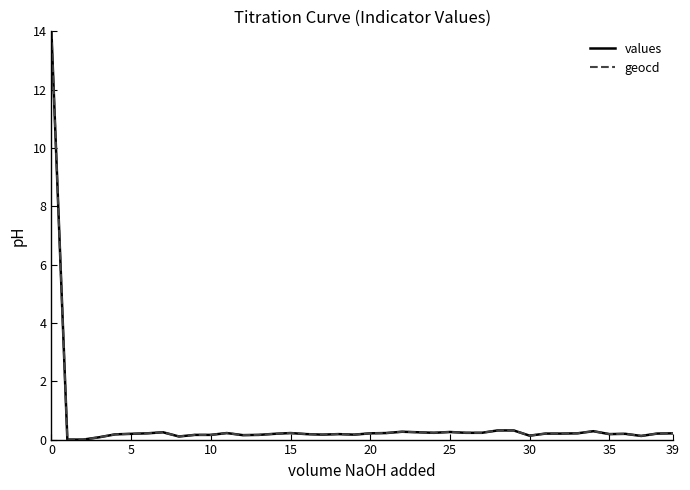

What is the maximum value shown in the chart?

14.0